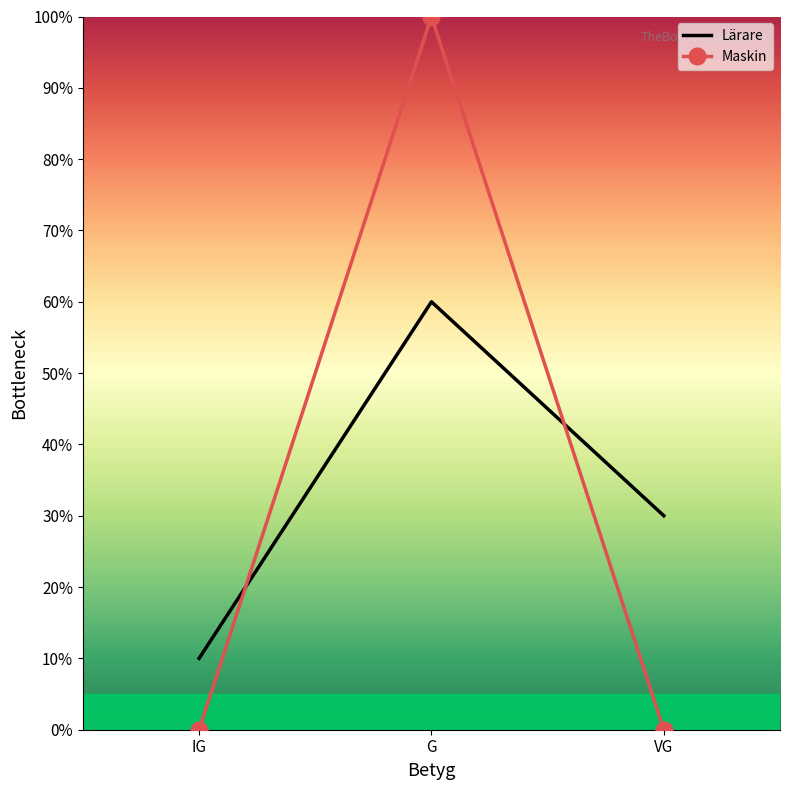

What position from the left is VG?

3